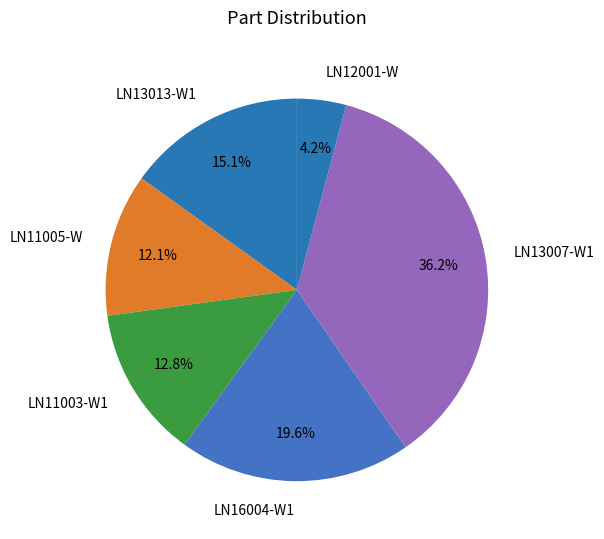

Rank the categories by value from lowest to highest.

LN12001-W, LN11005-W, LN11003-W1, LN13013-W1, LN16004-W1, LN13007-W1